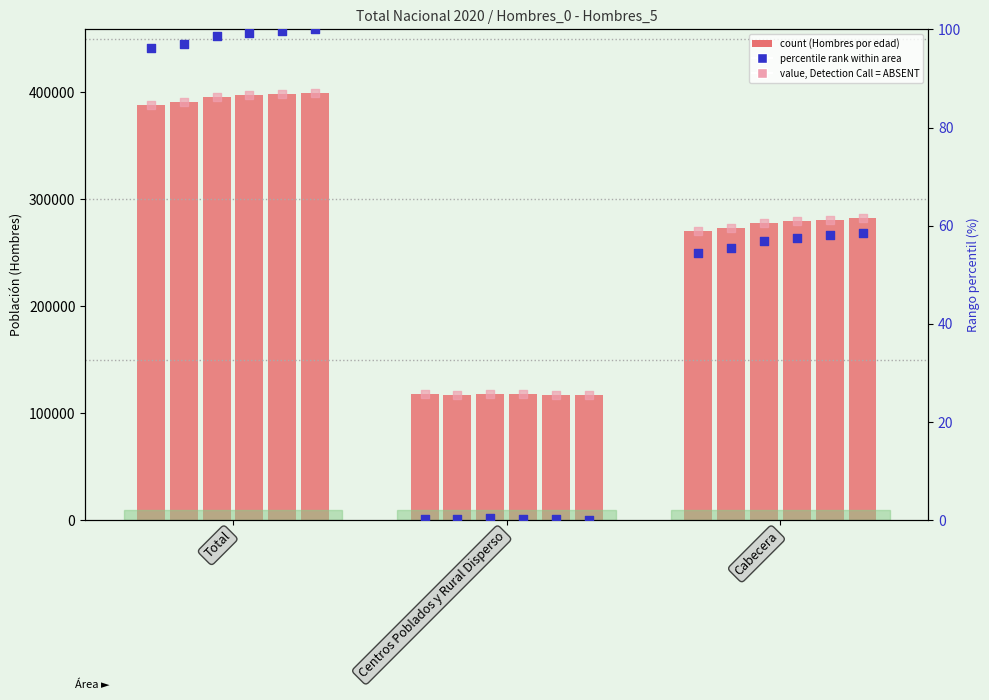

Which series has the largest Y range (max minus min)?

Hombres_4